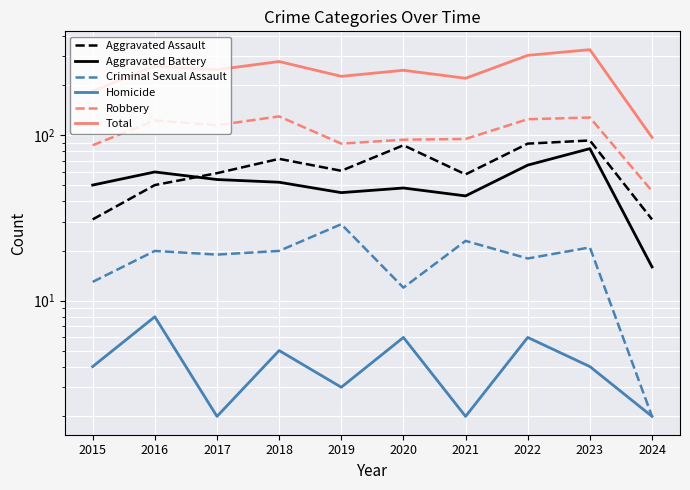

Which label corresponds to the smallest value in the chart?

2024